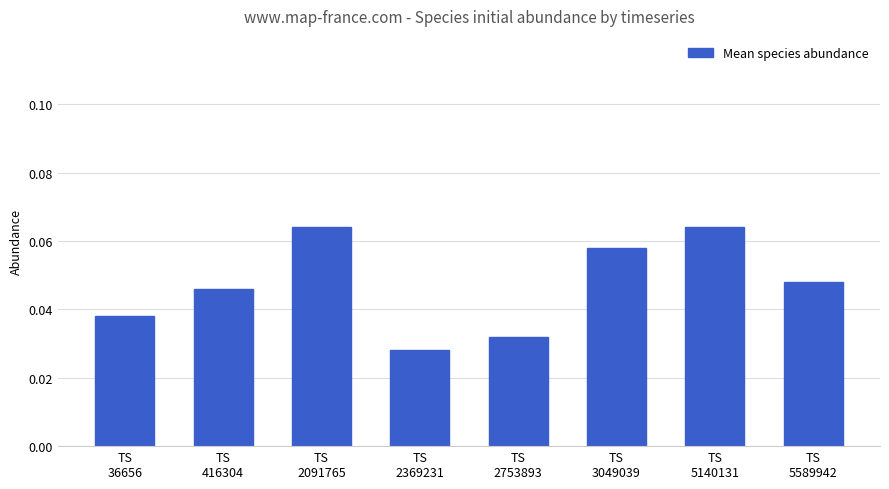

What is the sum of all values?

0.4